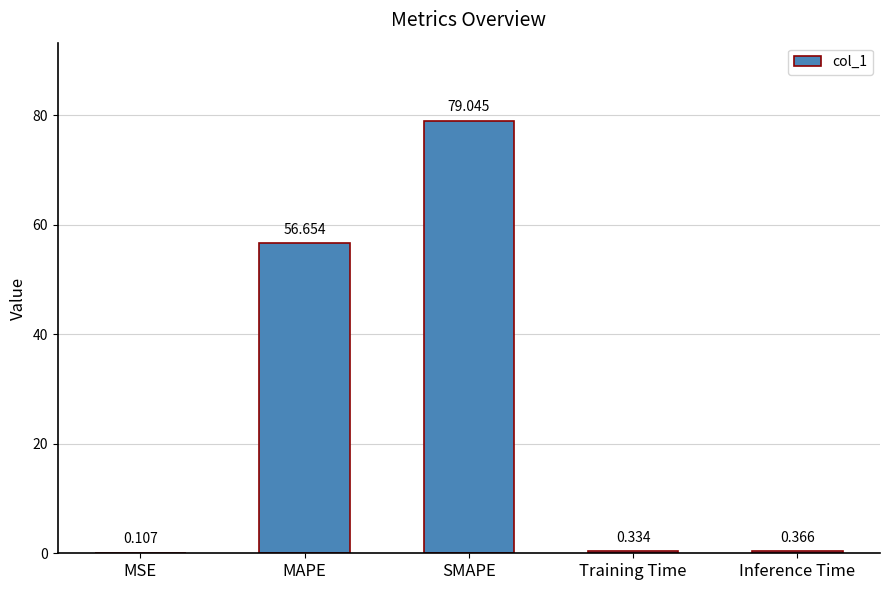

Which has a higher value, MSE or Inference Time?

Inference Time